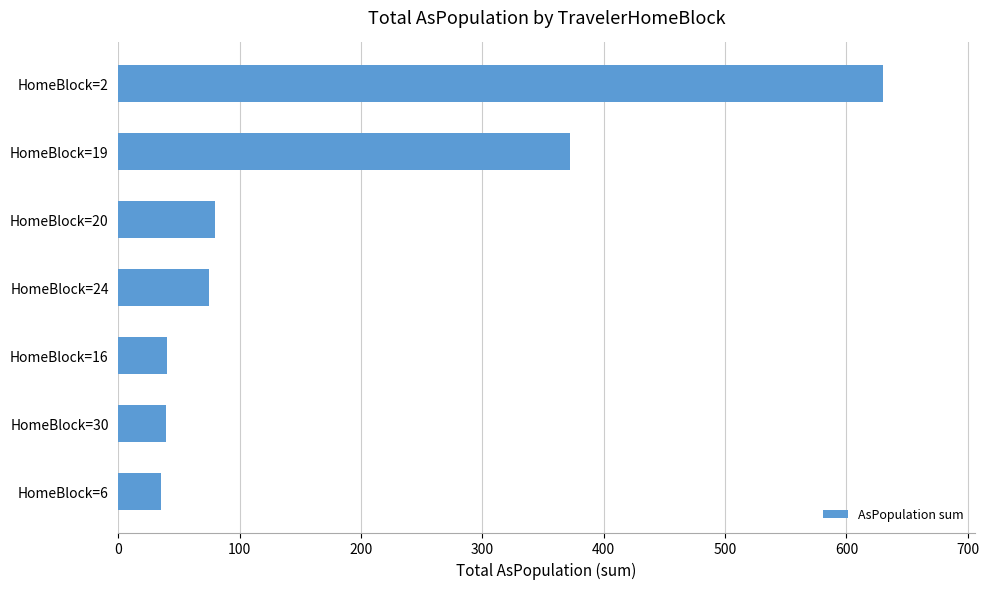

Which has a higher value, HomeBlock=20 or HomeBlock=16?

HomeBlock=20